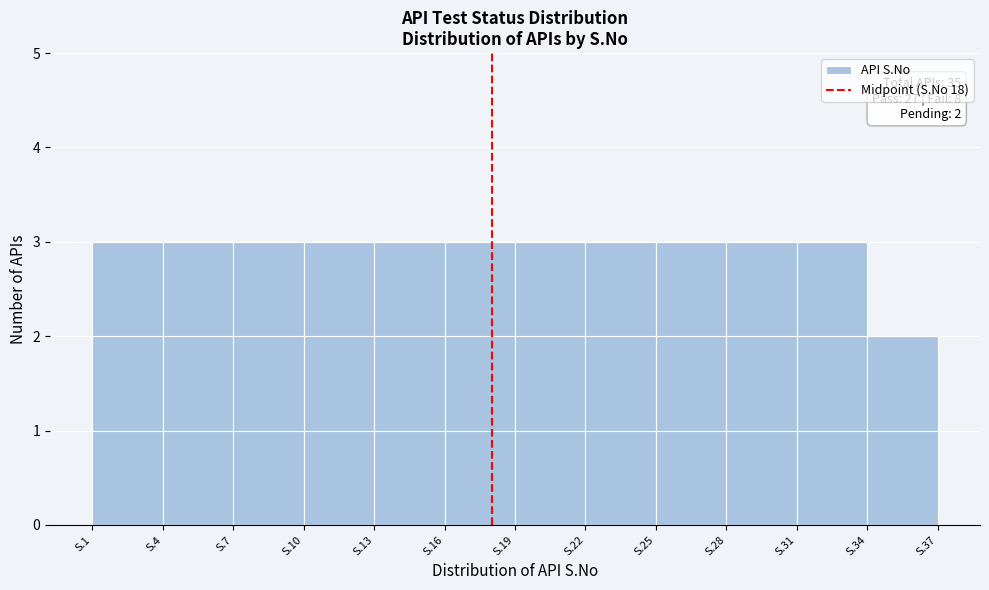

Reading left to right, list all the values displayed in this chart.

S.1=3	S.4=3	S.7=3	S.10=3	S.13=3	S.16=3	S.19=3	S.22=3	S.25=3	S.28=3	S.31=3	S.34=2